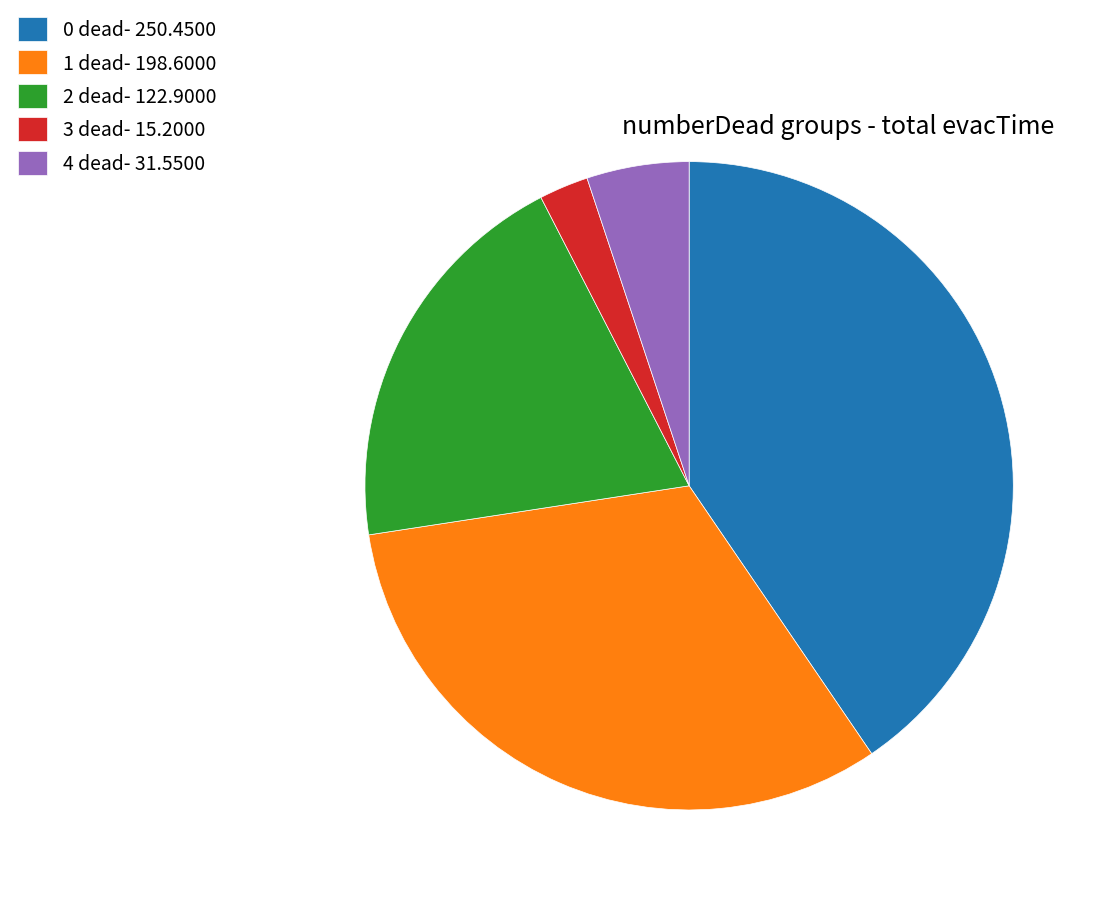

The 1 dead- 198.6000 slice represents 32% of the pie. True or false?

True